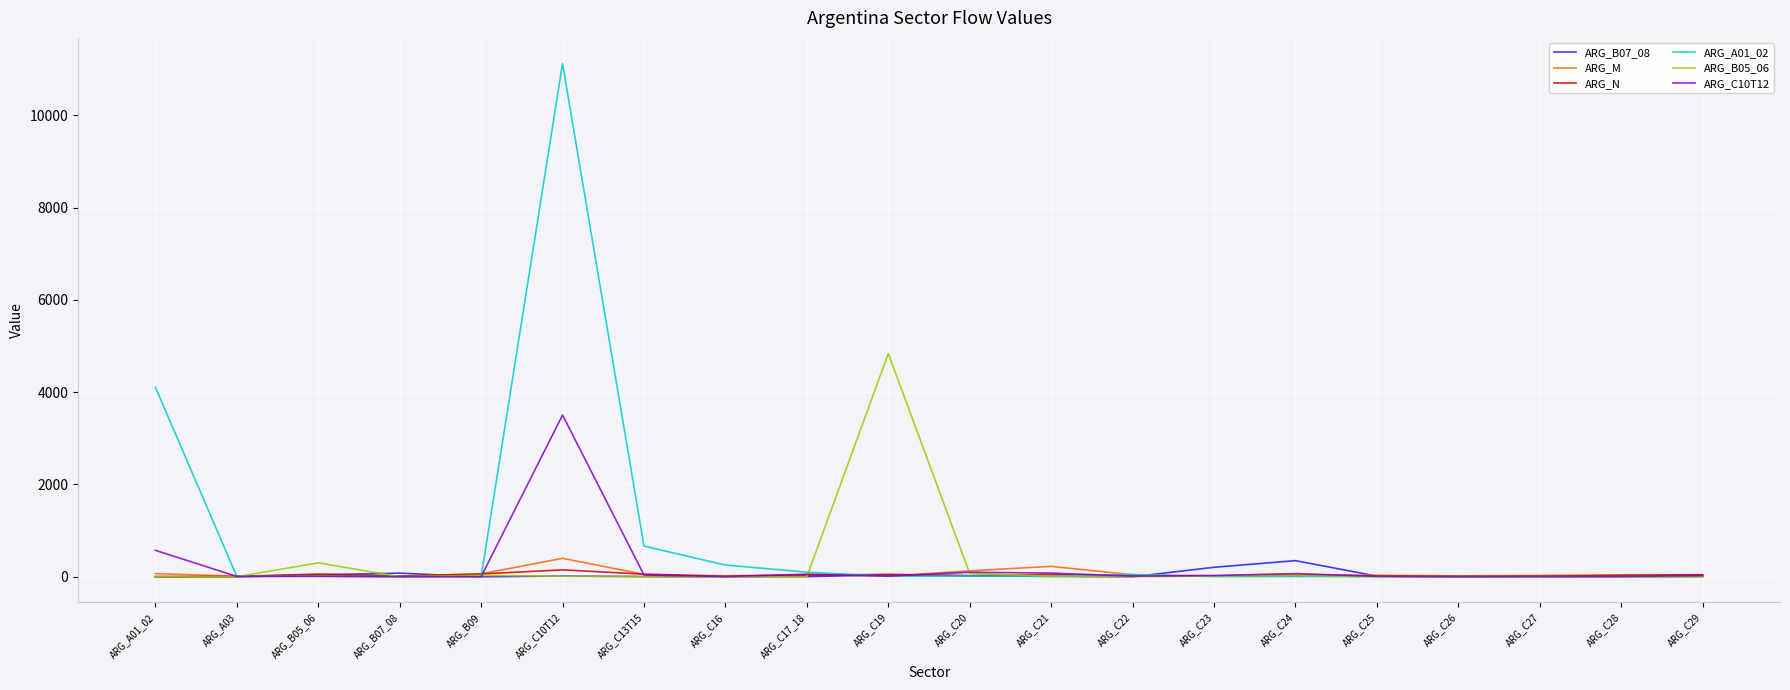

At which category is the sum across all series the highest?

ARG_C10T12